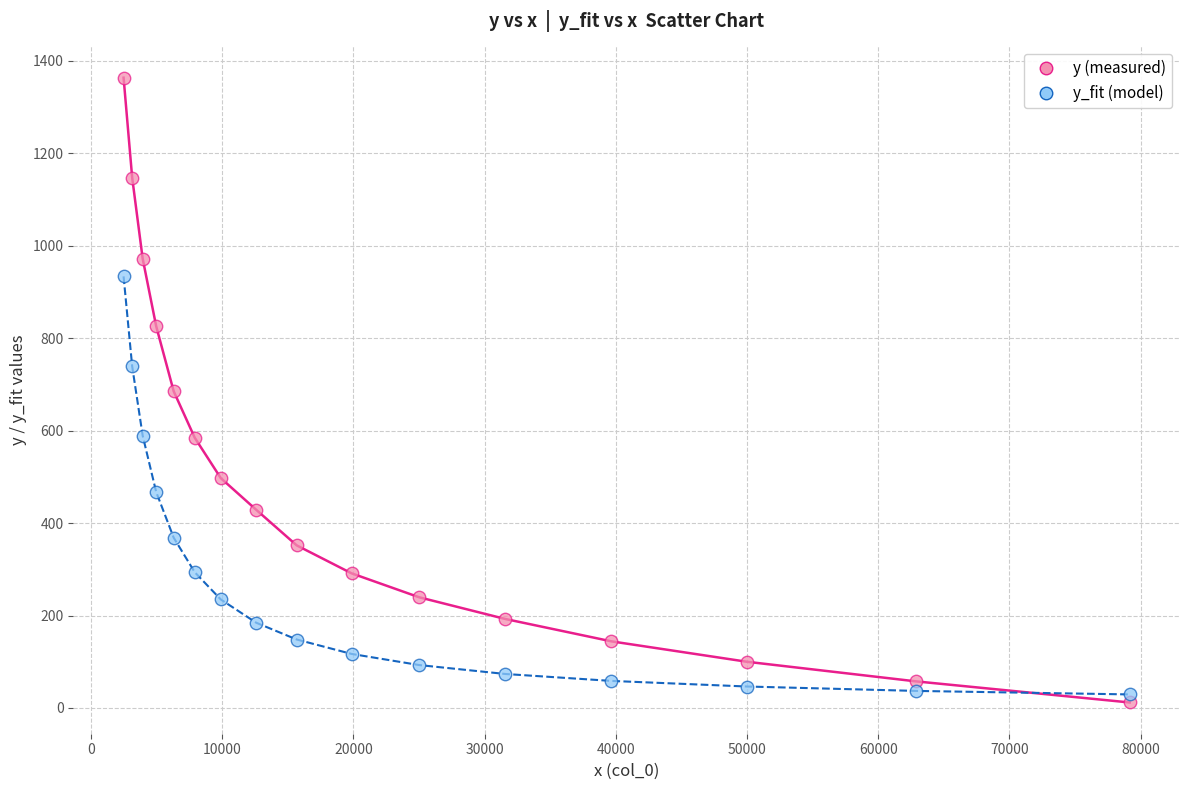

What is the X range (max minus min) for the scatter plot?

76671.7